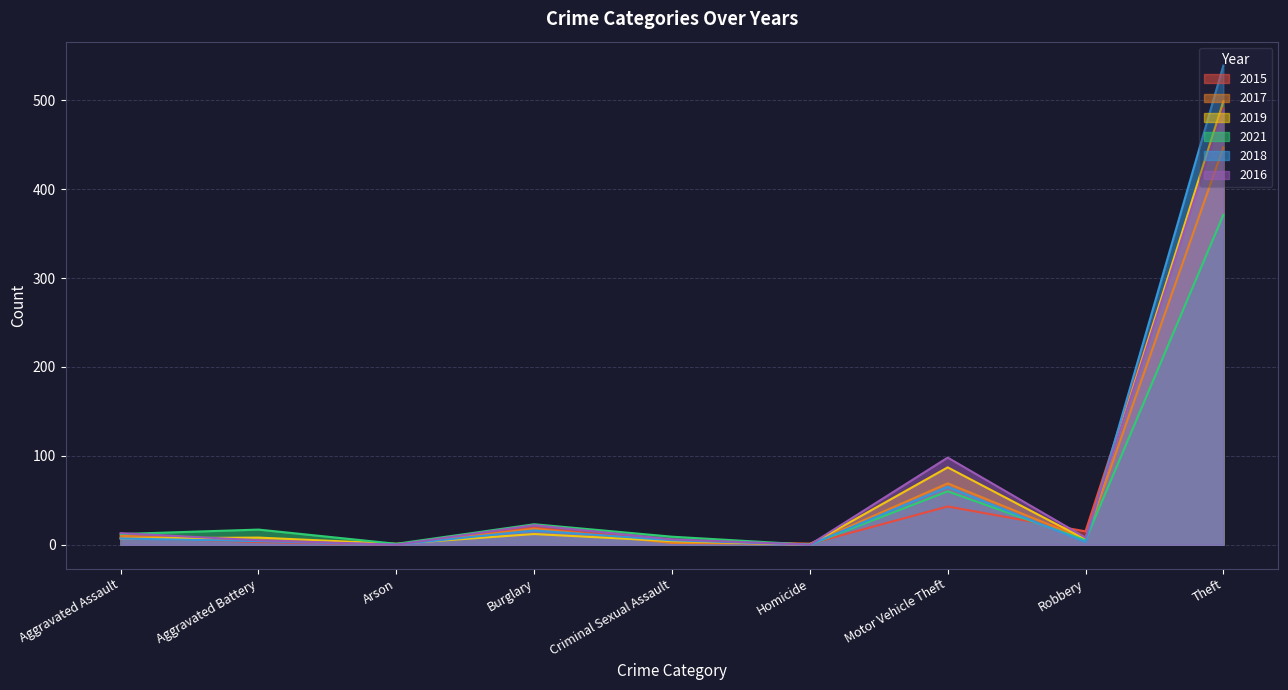

Between Criminal Sexual Assault and Theft, which series saw the biggest shift?

2018